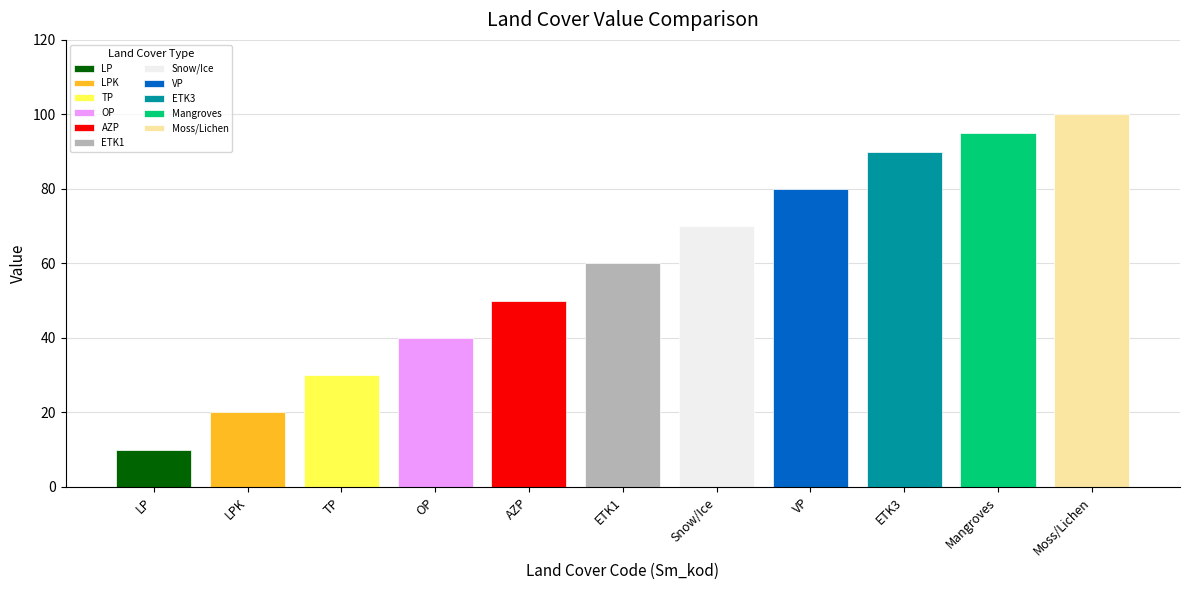

Does the chart contain any negative values?

No